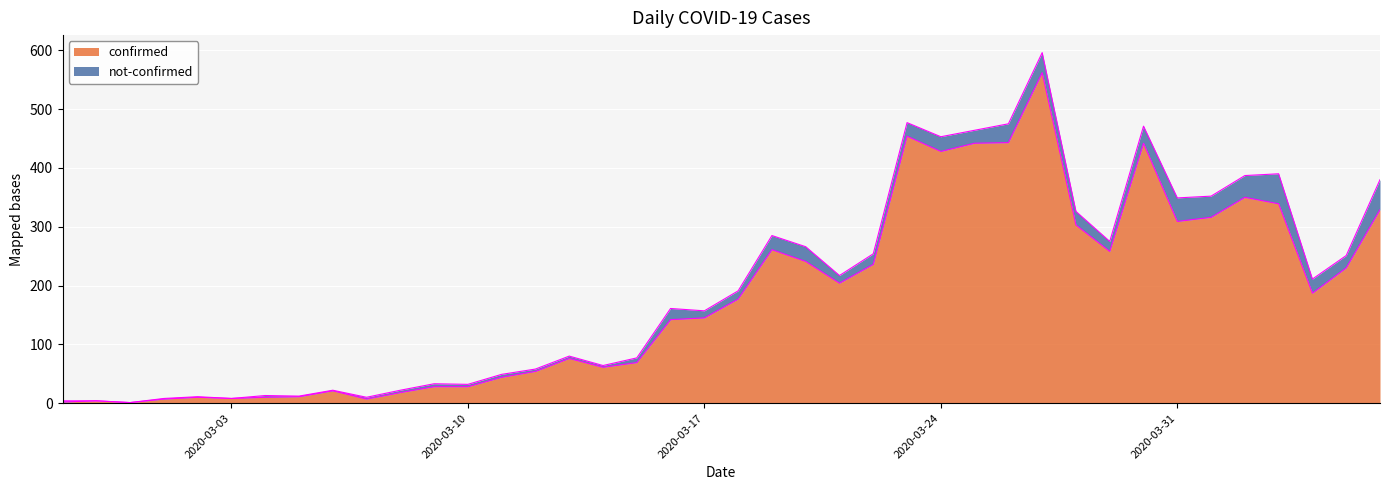

Reading left to right, what are all the values shown in this chart?

2020-02-27=2	2020-02-28=4	2020-02-29=1	2020-03-01=7	2020-03-02=10	2020-03-03=8	2020-03-04=10	2020-03-05=11	2020-03-06=21	2020-03-07=7	2020-03-08=18	2020-03-09=28	2020-03-10=28	2020-03-11=44	2020-03-12=54	2020-03-13=76	2020-03-14=61	2020-03-15=69	2020-03-16=142	2020-03-17=145	2020-03-18=177	2020-03-19=261	2020-03-20=241	2020-03-21=204	2020-03-22=236	2020-03-23=454	2020-03-24=428	2020-03-25=442	2020-03-26=443	2020-03-27=562	2020-03-28=303	2020-03-29=258	2020-03-30=442	2020-03-31=309	2020-04-01=316	2020-04-02=350	2020-04-03=339	2020-04-04=187	2020-04-05=230	2020-04-06=329